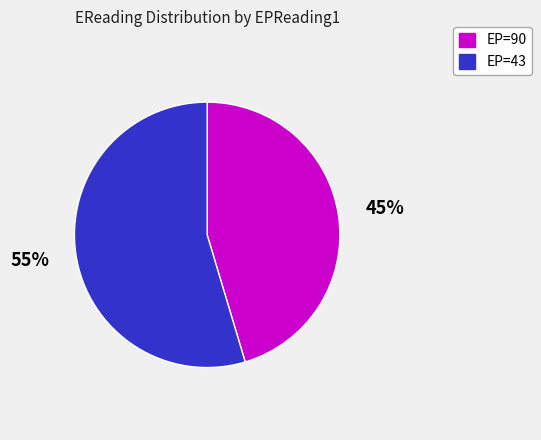

Is there any slice that represents more than half of the pie?

Yes